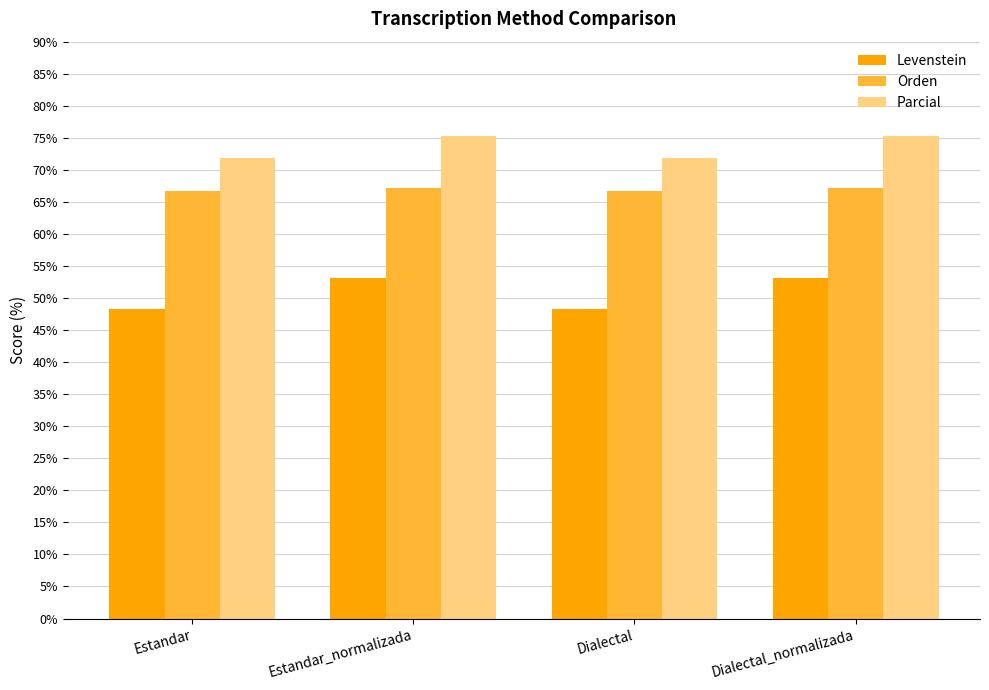

Reading left to right, what are all the values shown in this chart?

Levenstein: Estandar=48.3	Estandar_normalizada=53.2	Dialectal=48.3	Dialectal_normalizada=53.2
Orden: Estandar=66.7	Estandar_normalizada=67.2	Dialectal=66.7	Dialectal_normalizada=67.2
Parcial: Estandar=71.9	Estandar_normalizada=75.3	Dialectal=71.9	Dialectal_normalizada=75.3